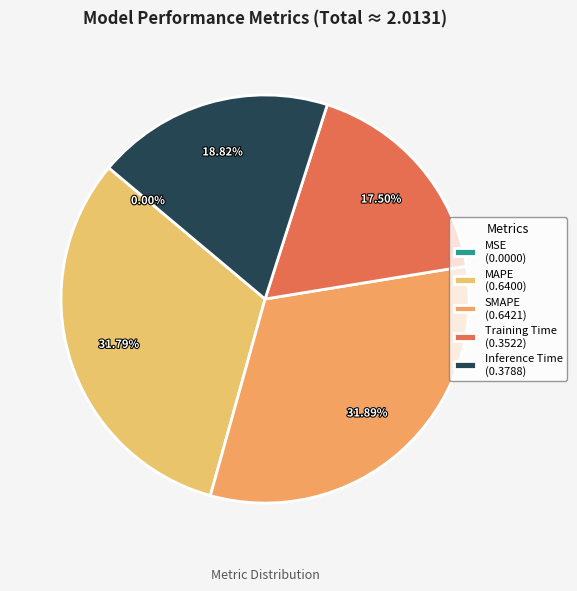

What is the largest slice in the pie chart?

SMAPE